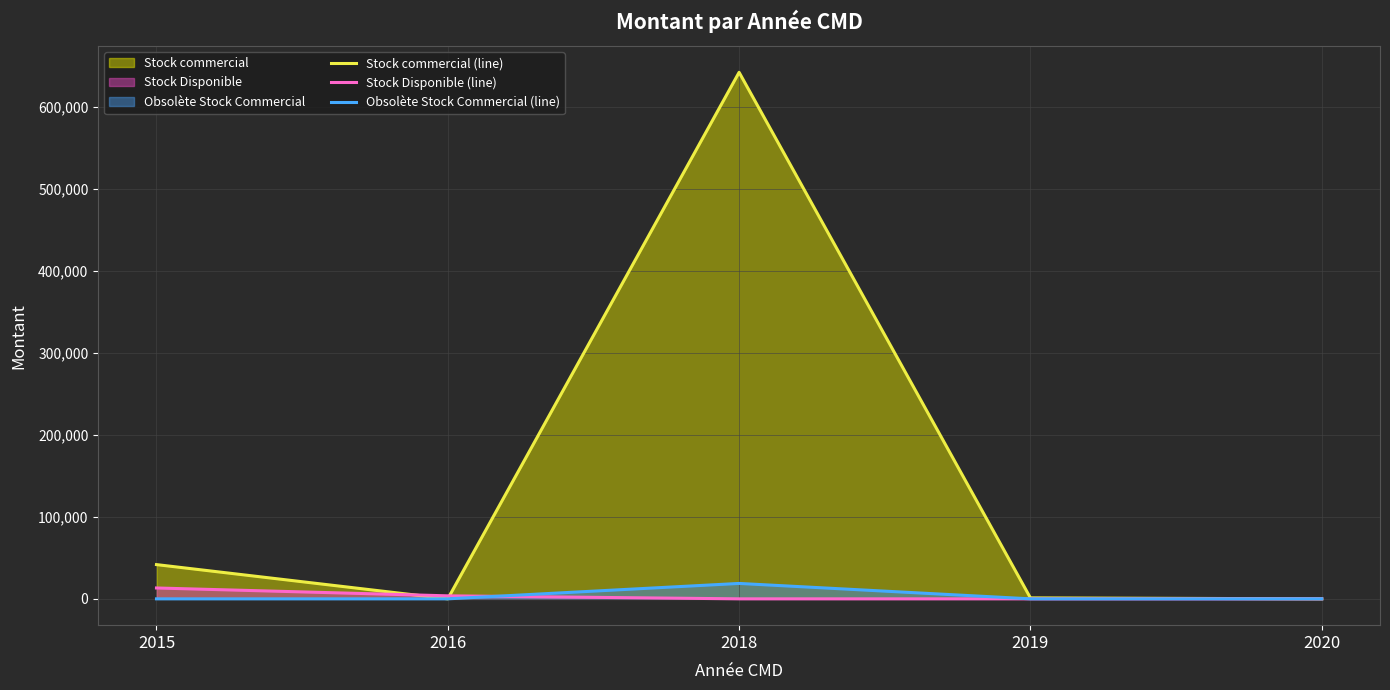

At 2016, list the series in order from smallest to largest.

Stock commercial (line), Obsolète Stock Commercial (line), Stock Disponible (line)